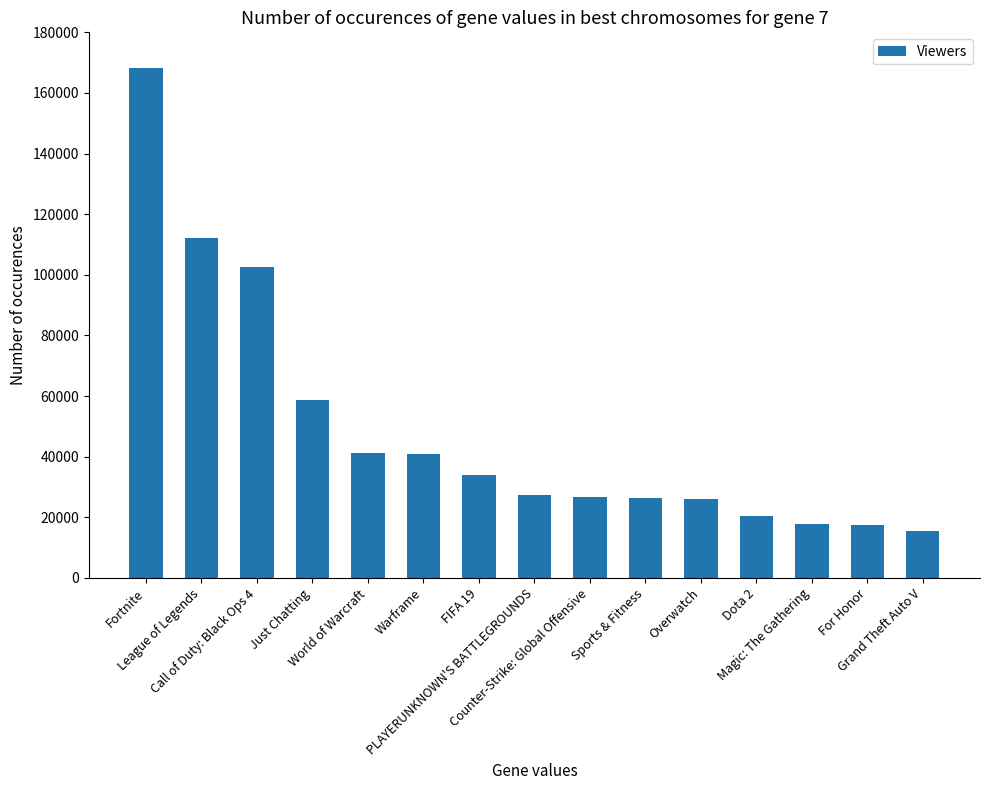

Where does the data first go above 27396?

Fortnite